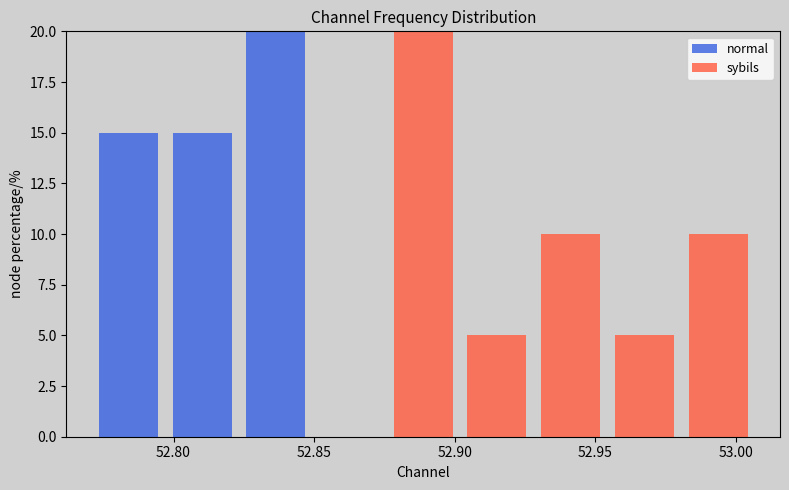

What is the total height of the stacked bar covering 52.770 to 52.795 on the x-axis? Neither the bar edges nor the heights are printed on the chart, so give them approximately, as read against the axes.

15